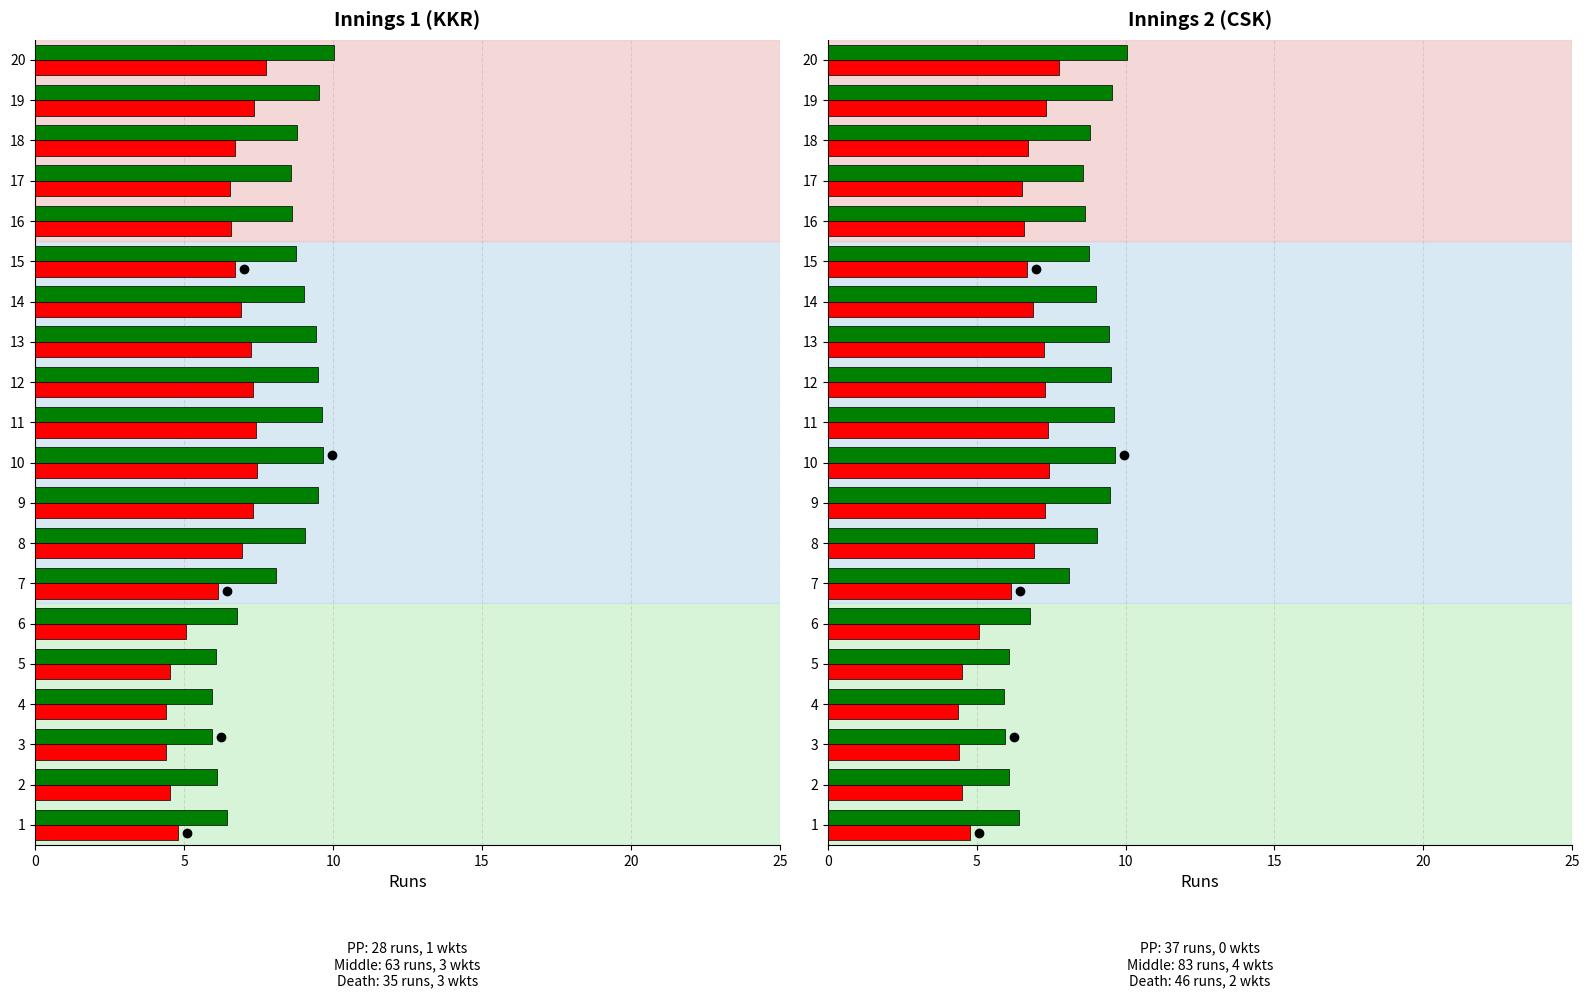

What is the difference between the maximum and minimum values in the Green (col_2) series?

4.1